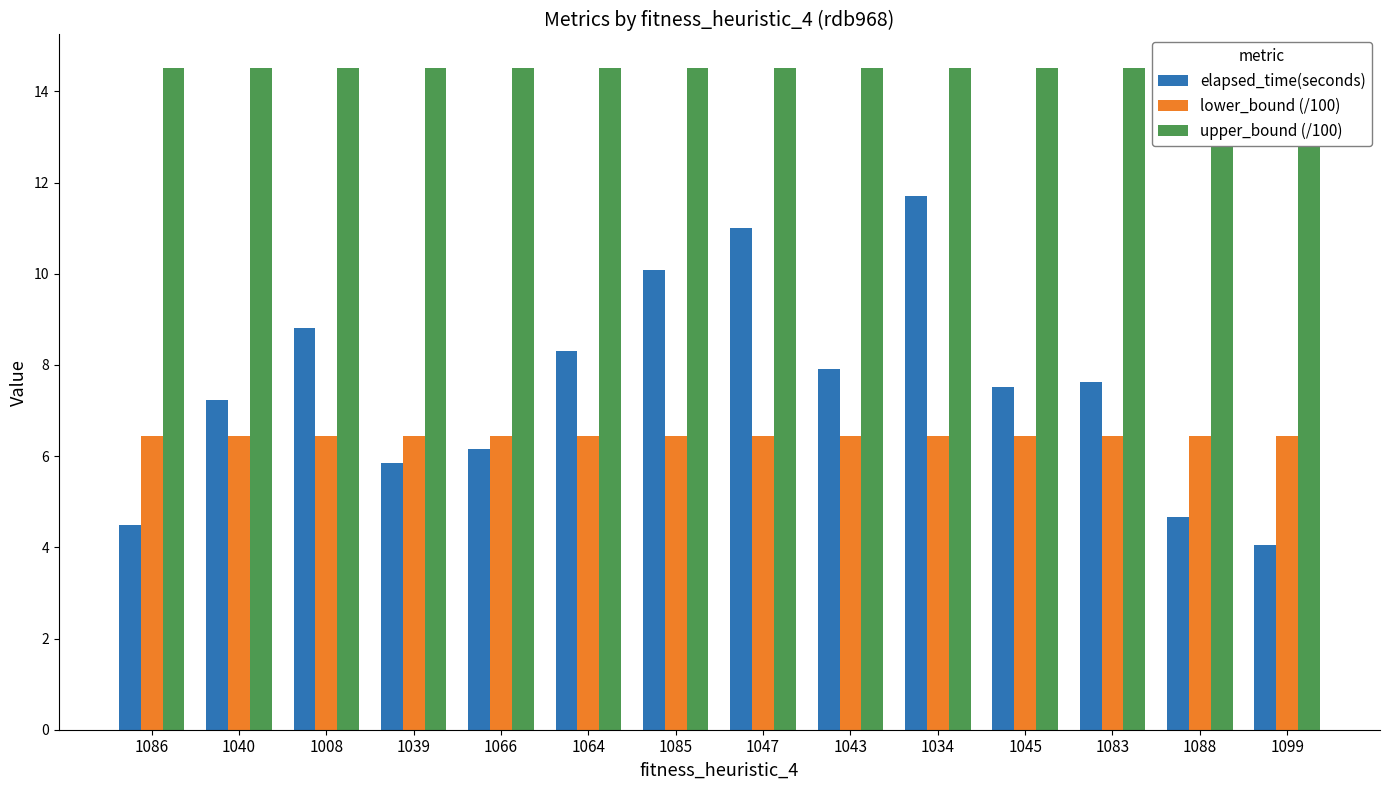

Where is lower_bound (/100) nearest to the value 6?

1086